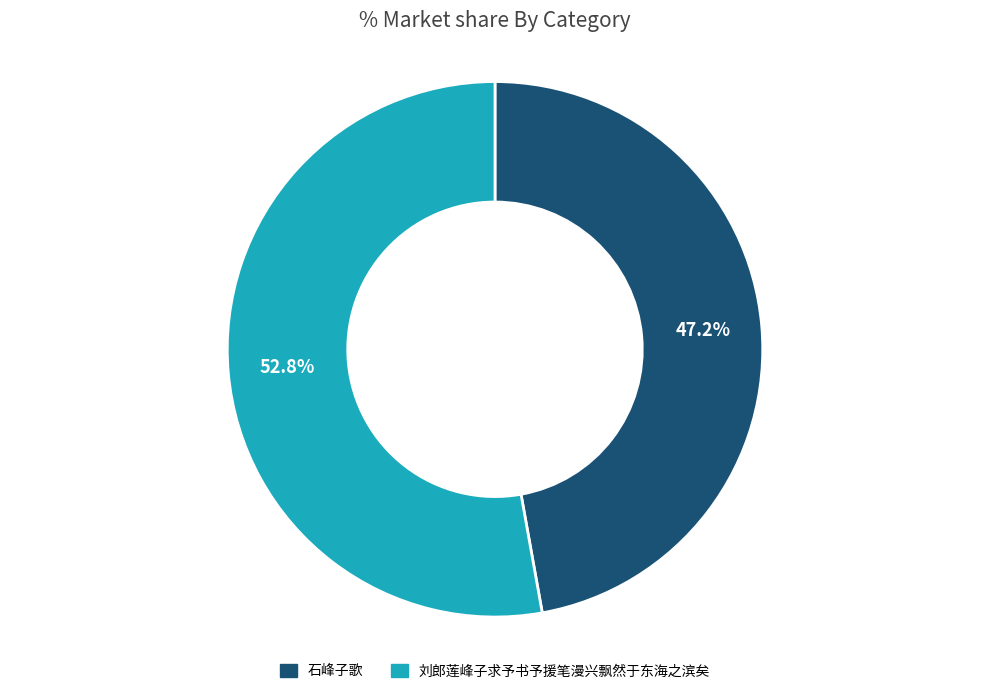

Count the number of slices in the pie.

2